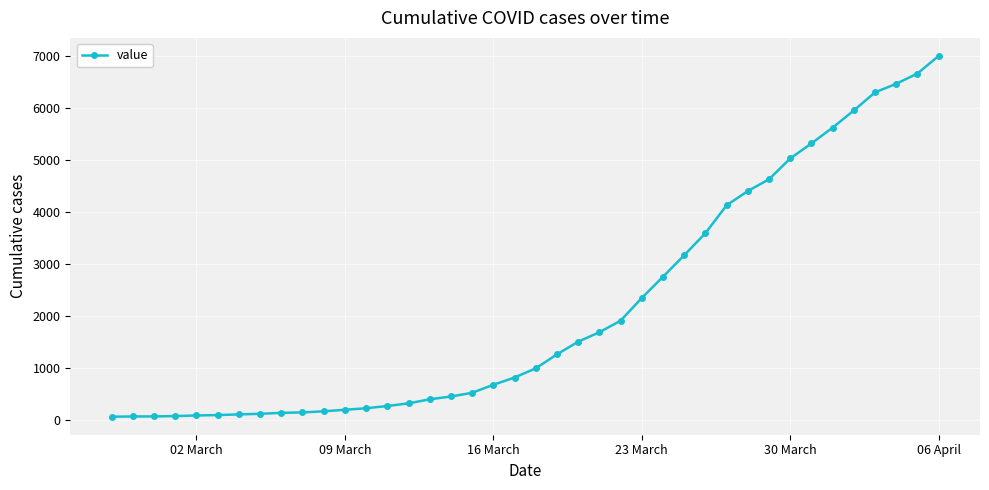

What is the average value?

2142